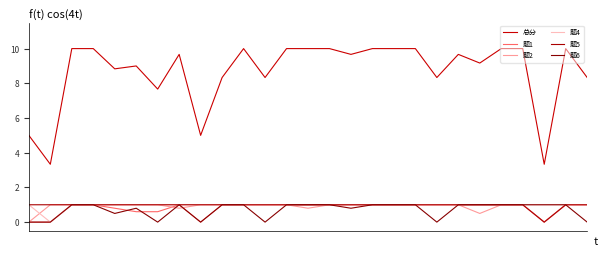

What is the value of the 题5 point at the 24th from the left?

1.0